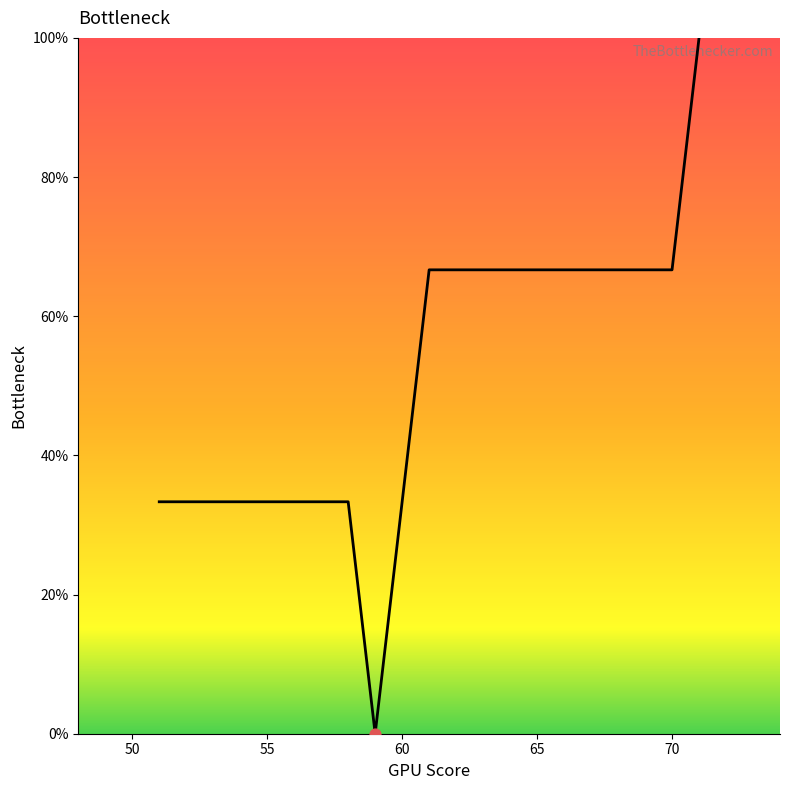

How many lines are shown in the chart?

1